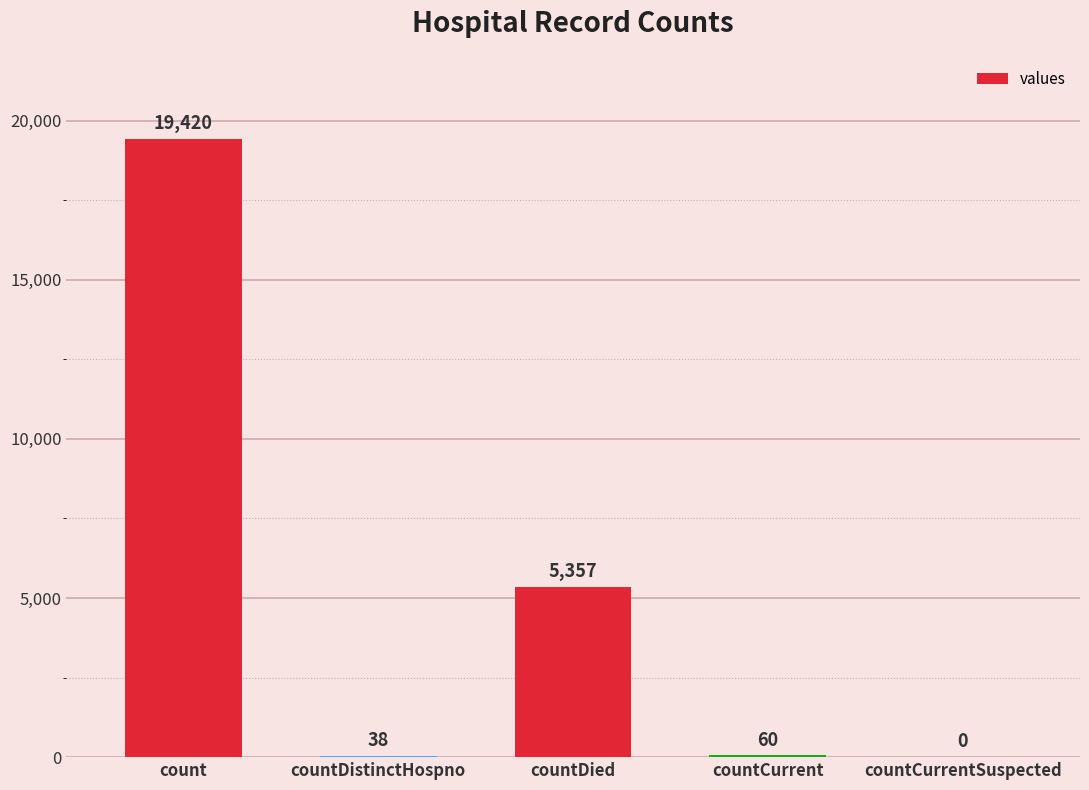

What is the sum of the values at countDistinctHospno and countCurrent?

98